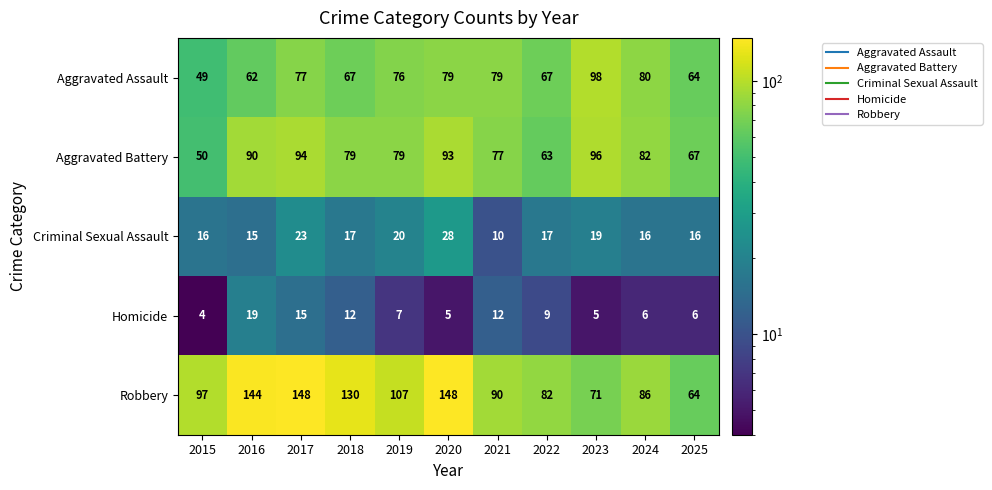

What is the total value across all series at 2017?

357